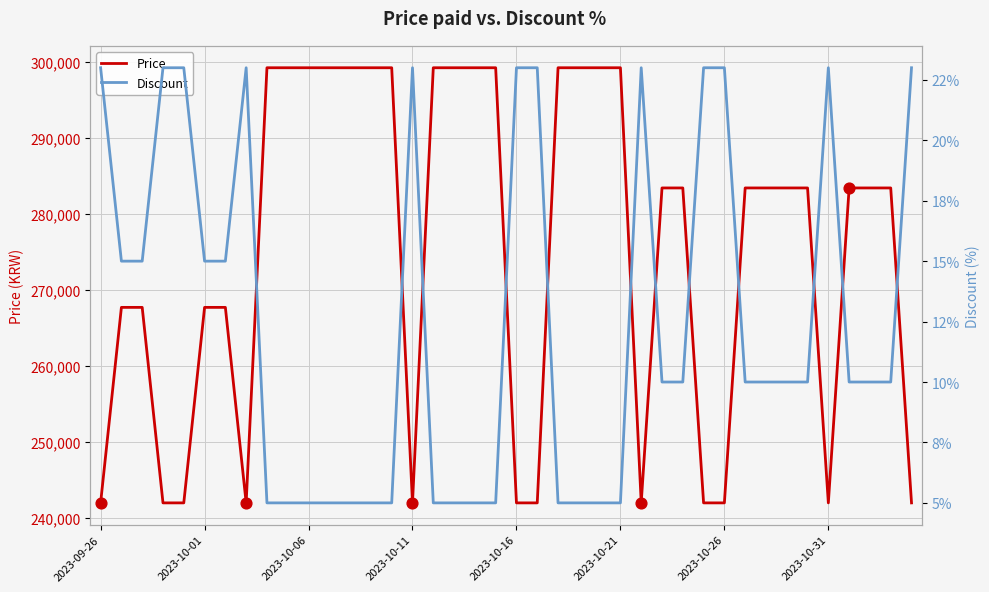

What is the lowest value of the Price series?

242000